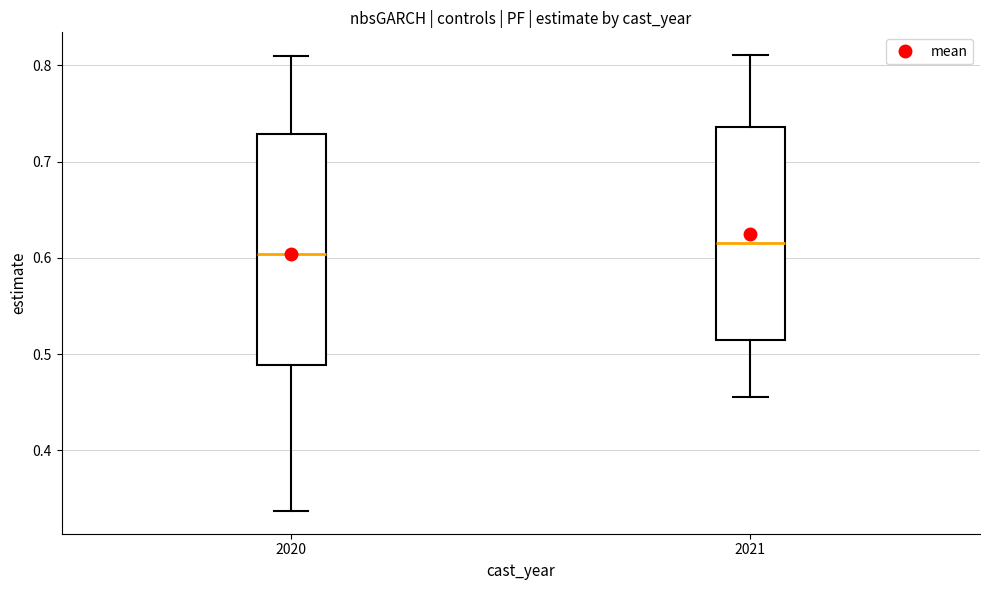

Which box is the tallest, from its lower edge to its upper edge?

2020